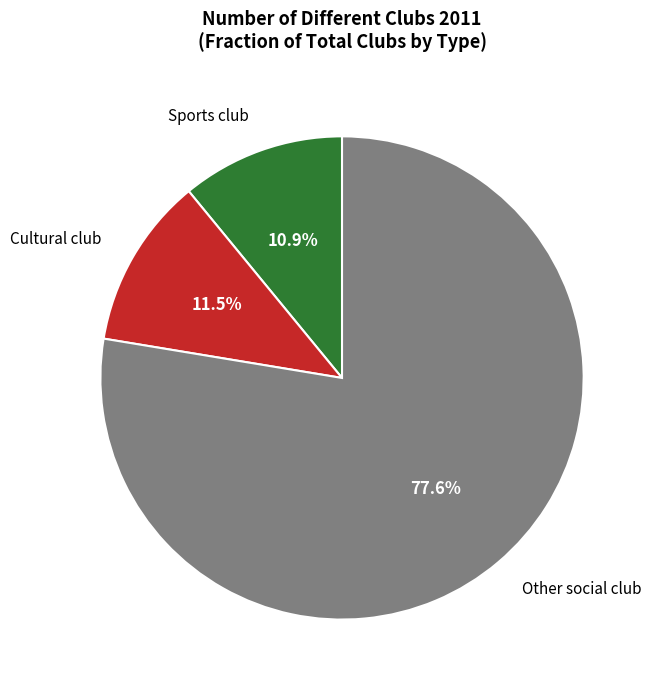

To the nearest percent, what is the average slice percentage?

33%